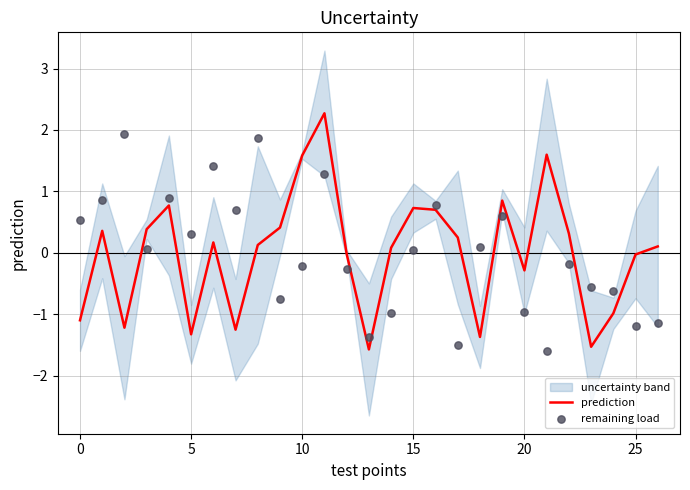

Is it true that prediction equals 1.2 at 15?

False